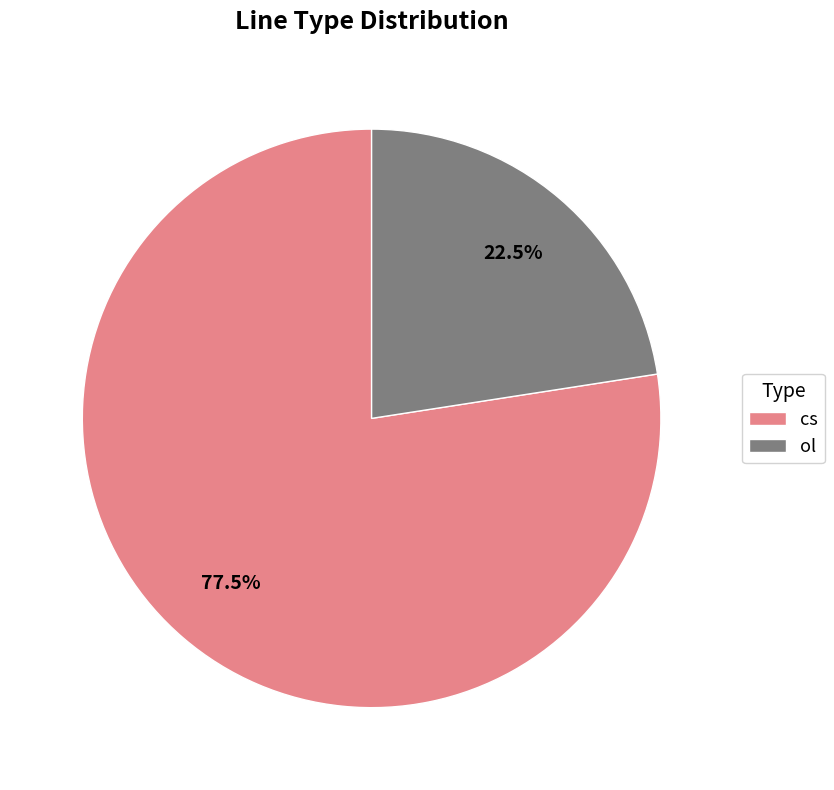

To the nearest percent, what is the combined percentage of cs and ol?

100%